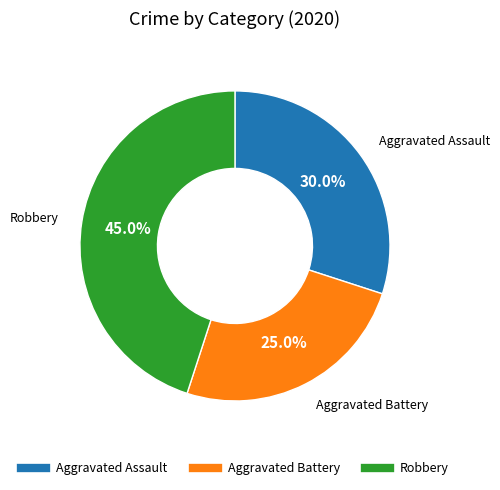

To the nearest percent, what portion does Robbery represent?

45%